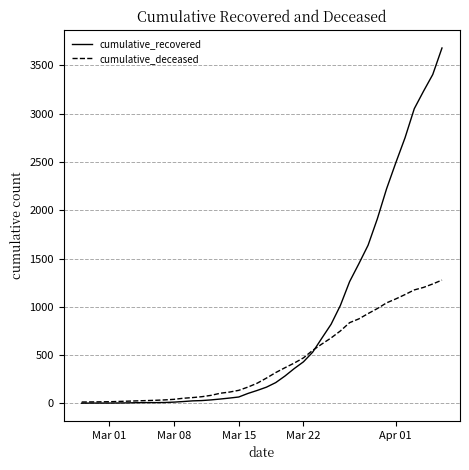

Which series ends up on top after the final intersection of cumulative_recovered and cumulative_deceased?

cumulative_recovered